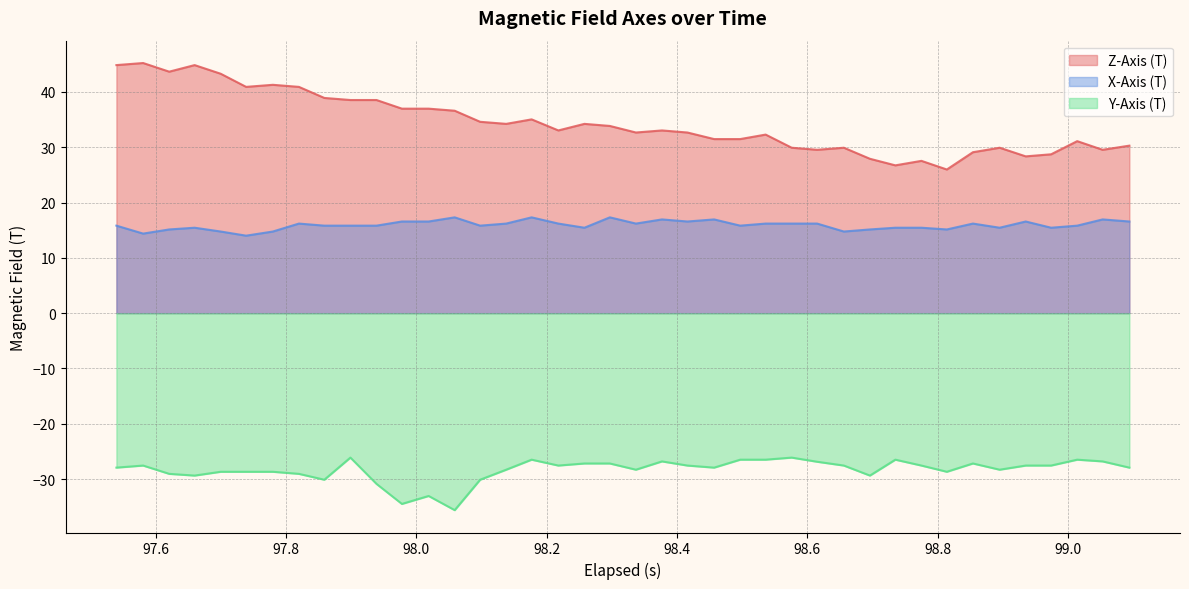

True or false: Z-Axis (T) and X-Axis (T) intersect in this chart.

False